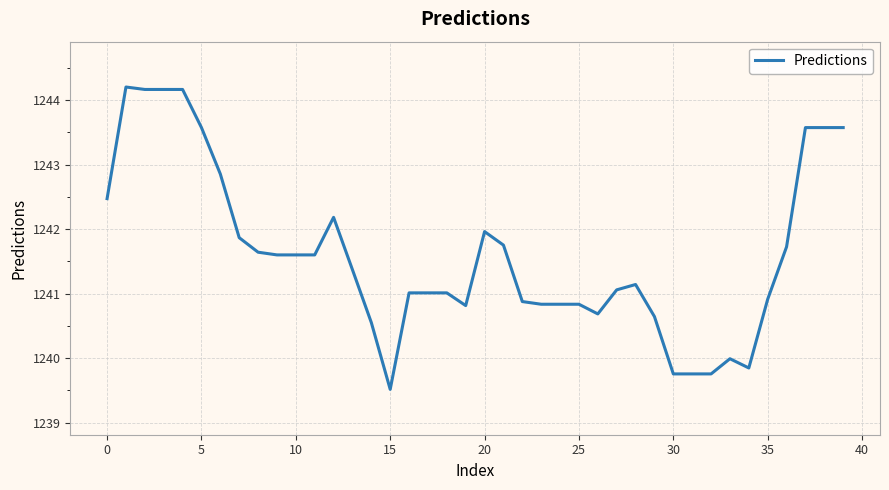

What is the smallest value displayed?

1239.5